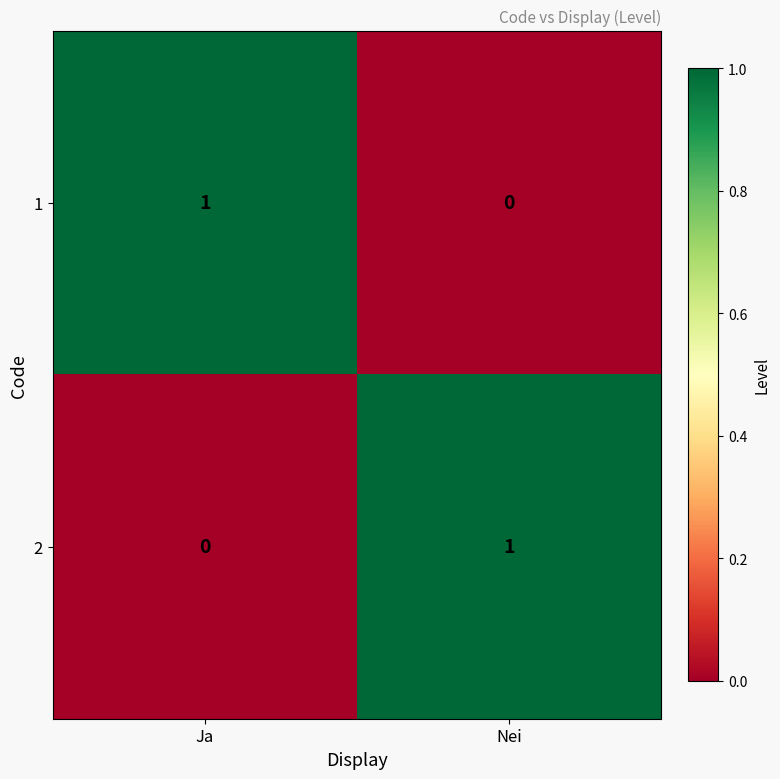

Which category has the lowest value in the 1 series?

Nei